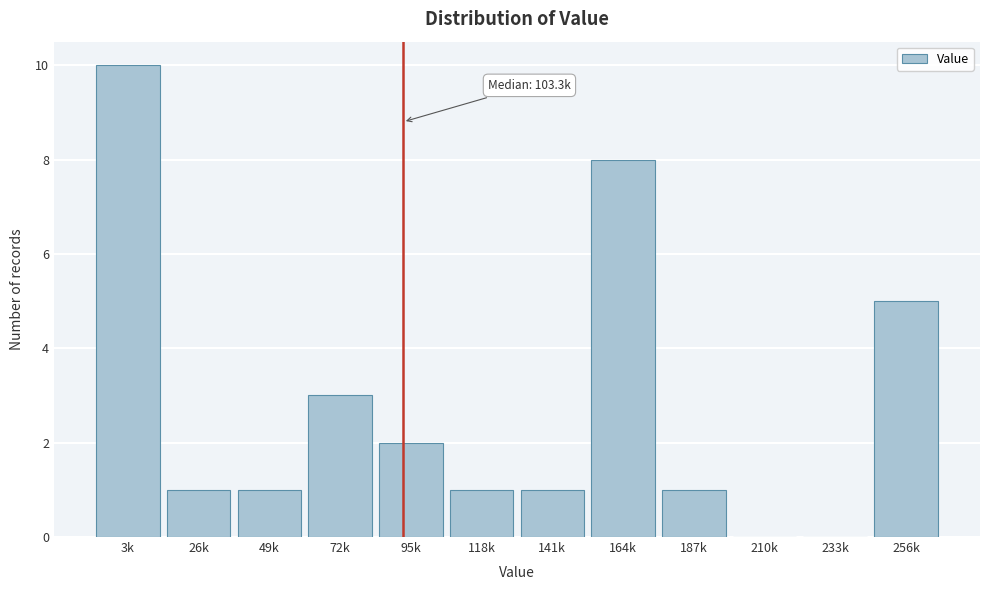

Reading left to right, list all the values displayed in this chart.

3k=10	26k=1	49k=1	72k=3	95k=2	118k=1	141k=1	164k=8	187k=1	210k=0	233k=0	256k=5